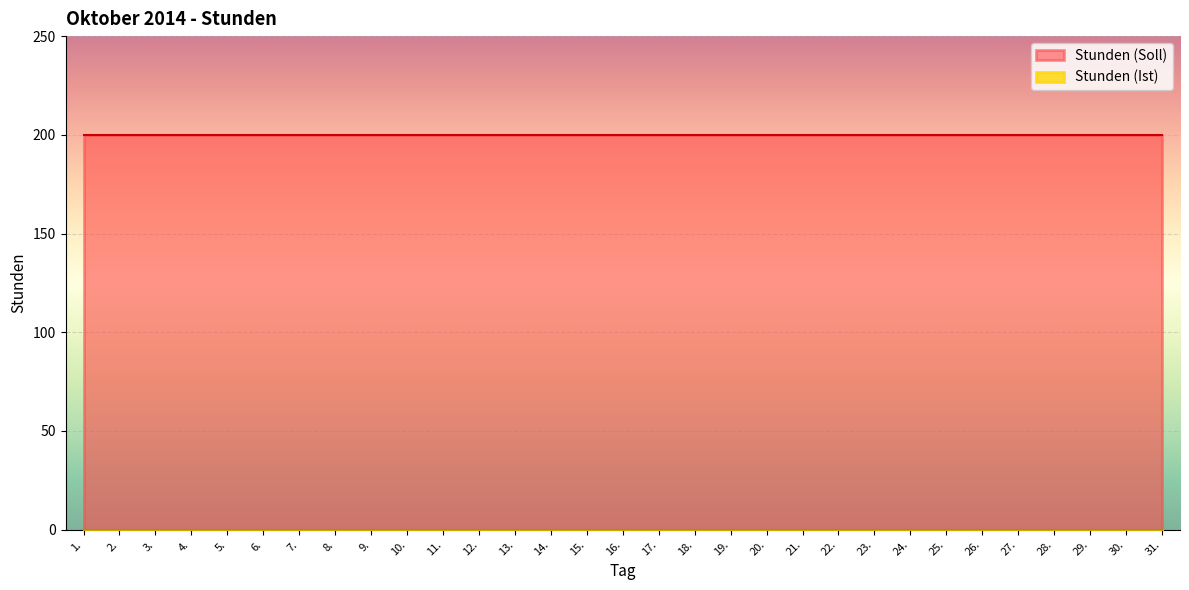

What position from the left is 28.?

28